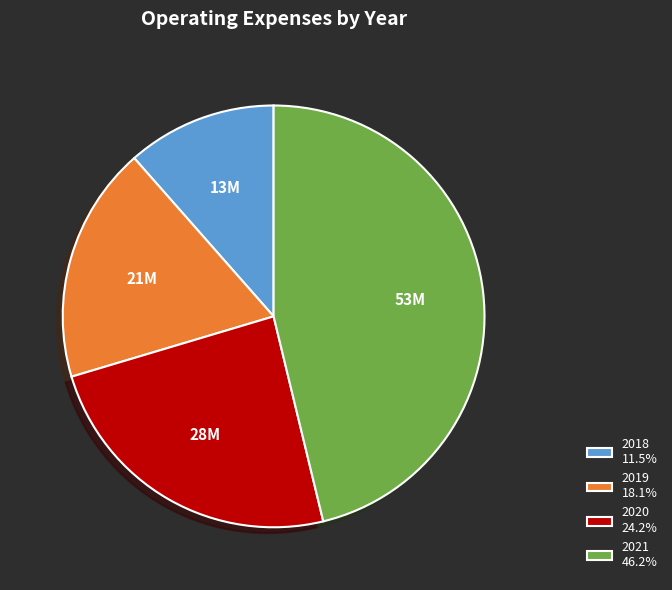

Do 2021 46.2% and 2018 11.5% together represent more than half of the pie?

Yes